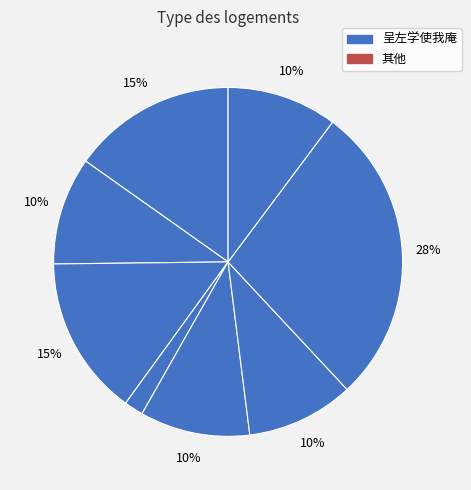

Count the number of slices in the pie.

8